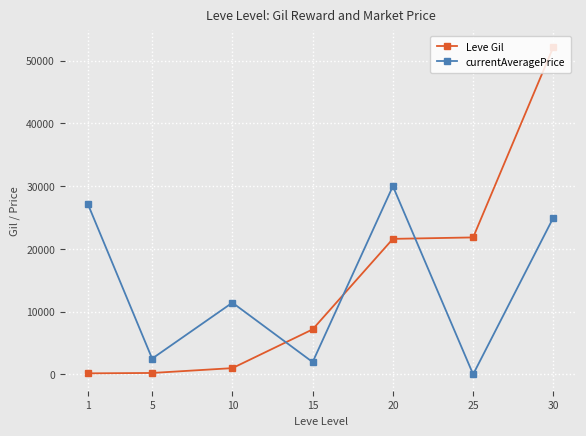

Does the chart display data point markers on the line(s)?

Yes